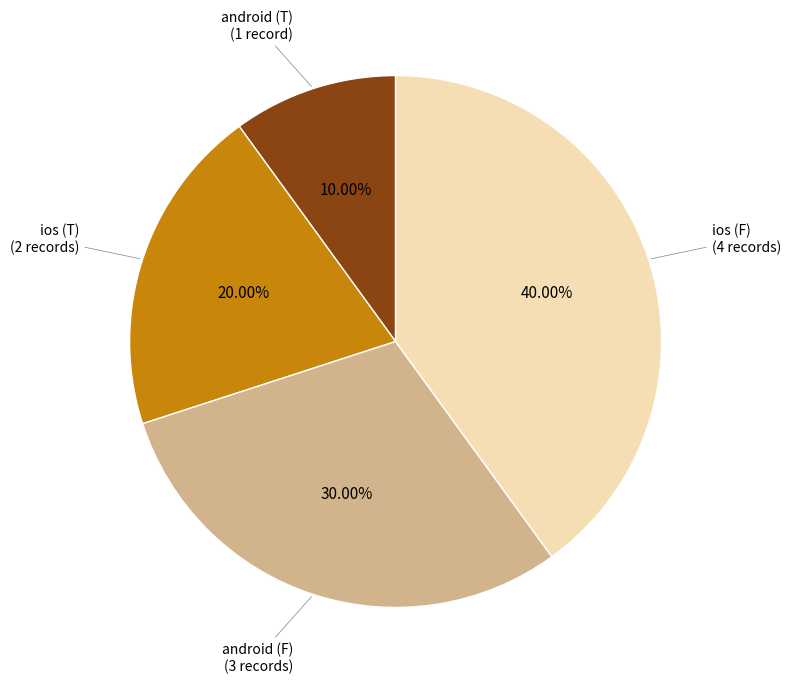

How many segments does this pie chart have?

4